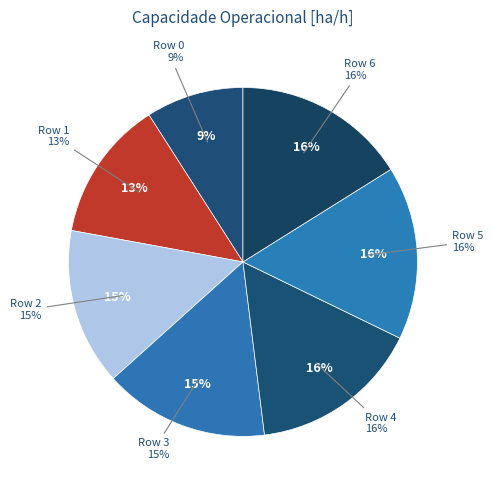

How many segments does this pie chart have?

7